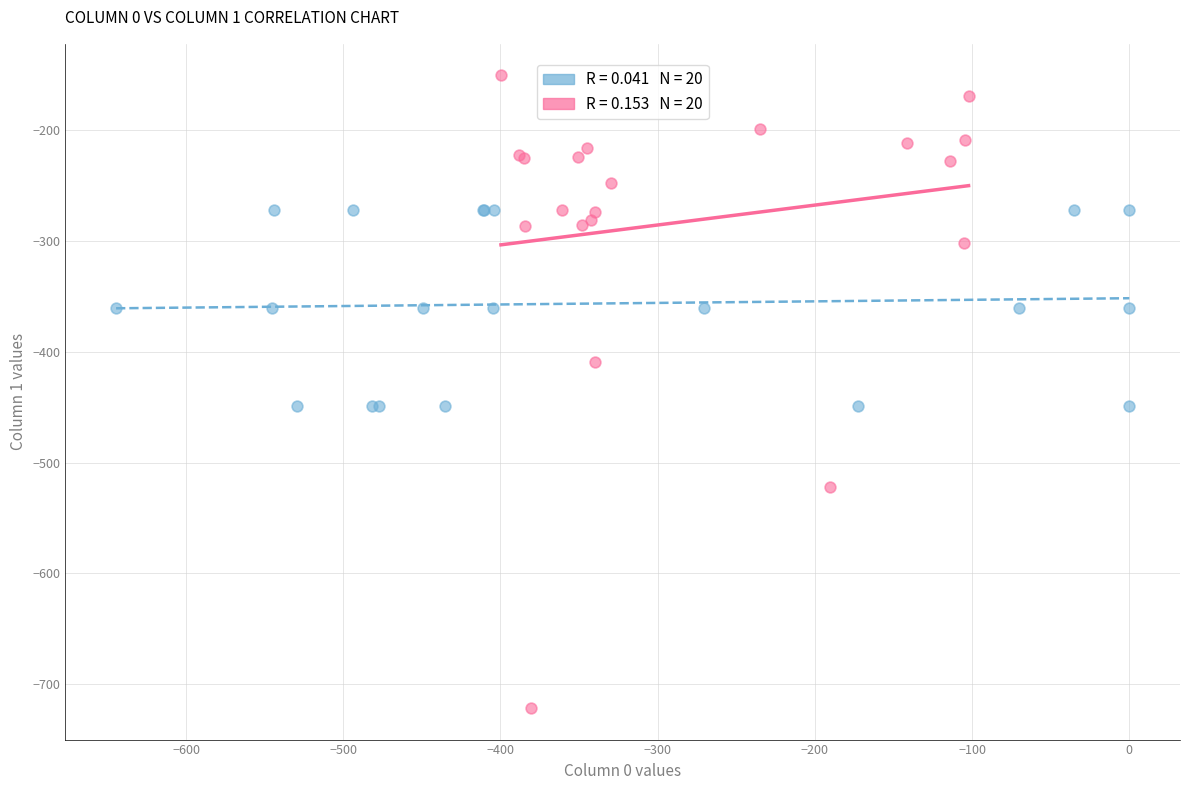

Which series reaches the minimum Y coordinate?

Welsh